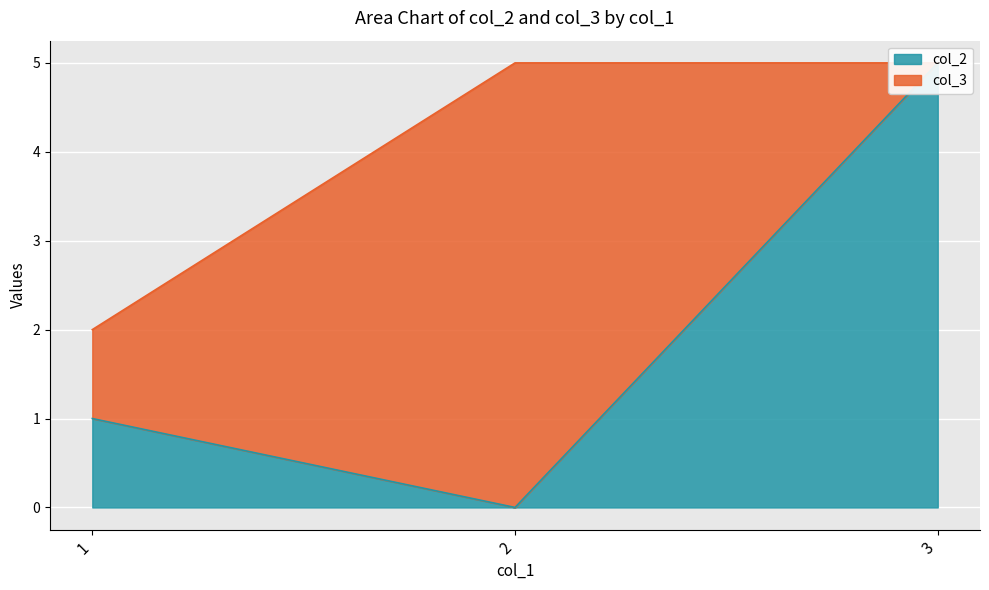

Reading right to left, what are all the values shown in this chart?

5	0	1